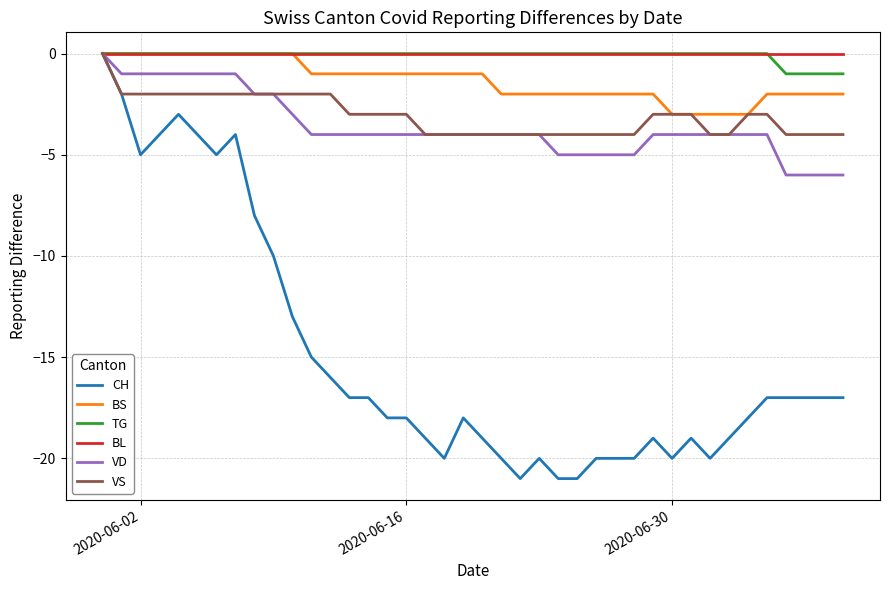

What is the lowest value of the BS series?

-3